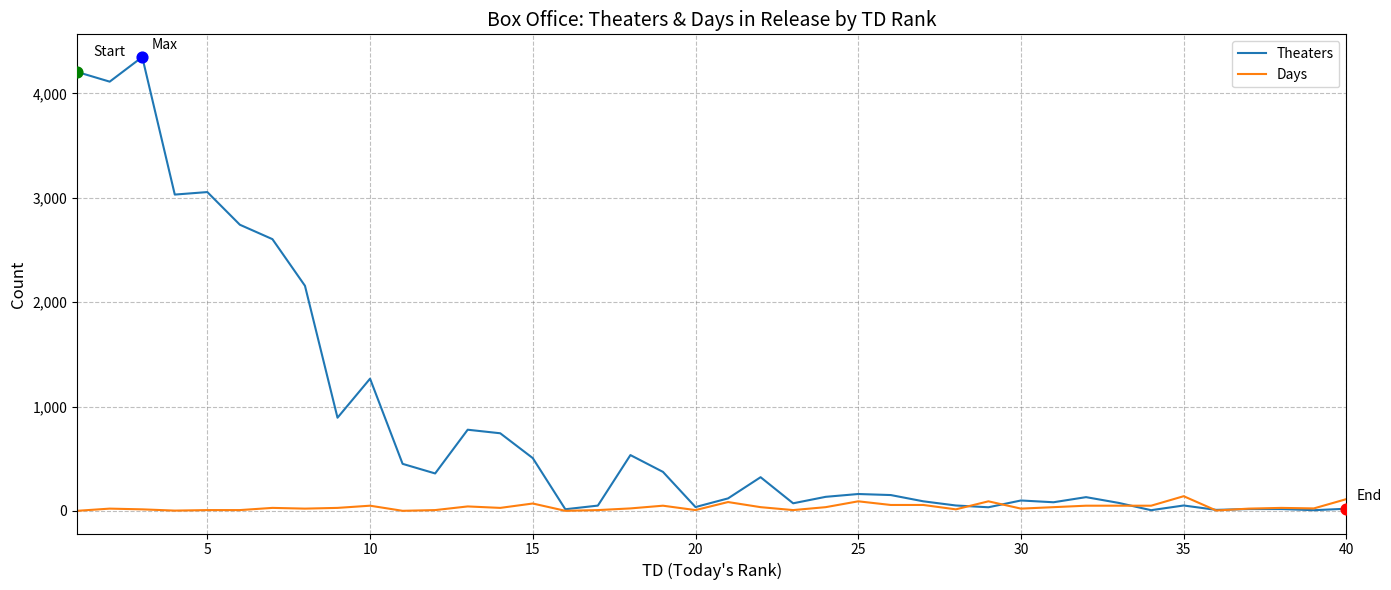

Which series has the largest total across all categories?

Theaters